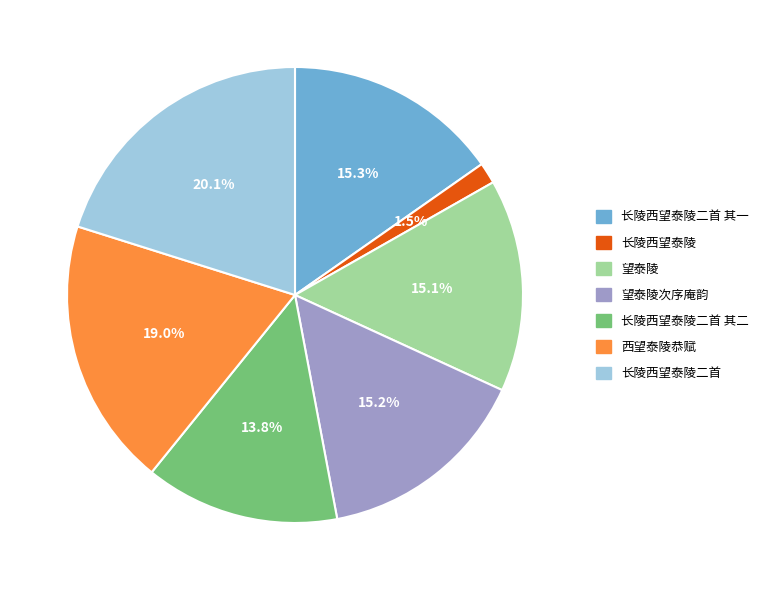

Is there any slice that represents more than half of the pie?

No